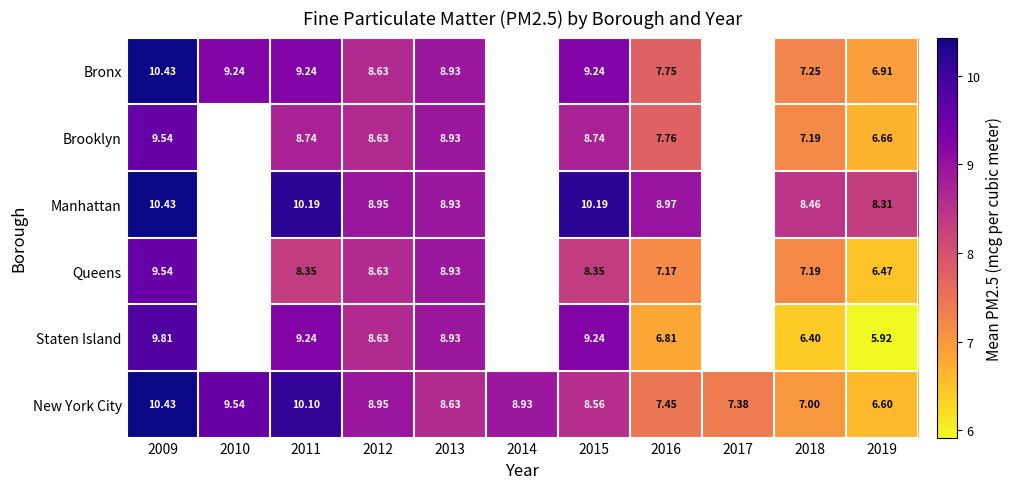

Rank the series at 2016 from highest to lowest value.

Manhattan, Brooklyn, Bronx, New York City, Queens, Staten Island